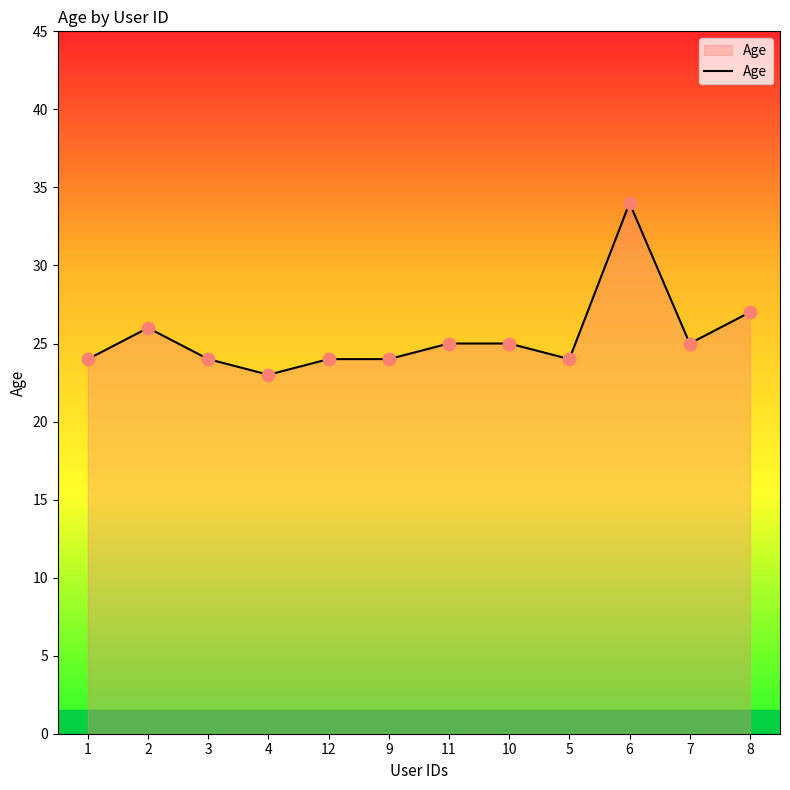

What is the change in value from 2 to 7?

-1